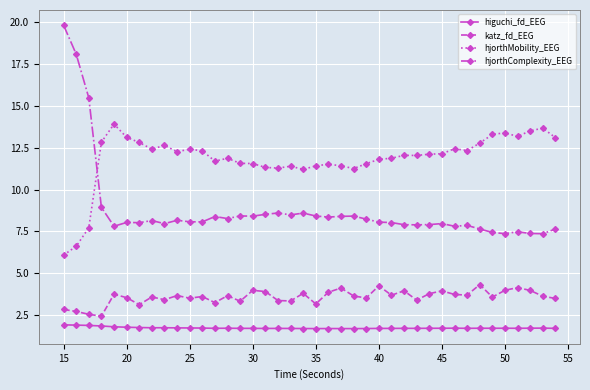

True or false: hjorthMobility_EEG has more than 2 interior local peaks.

True